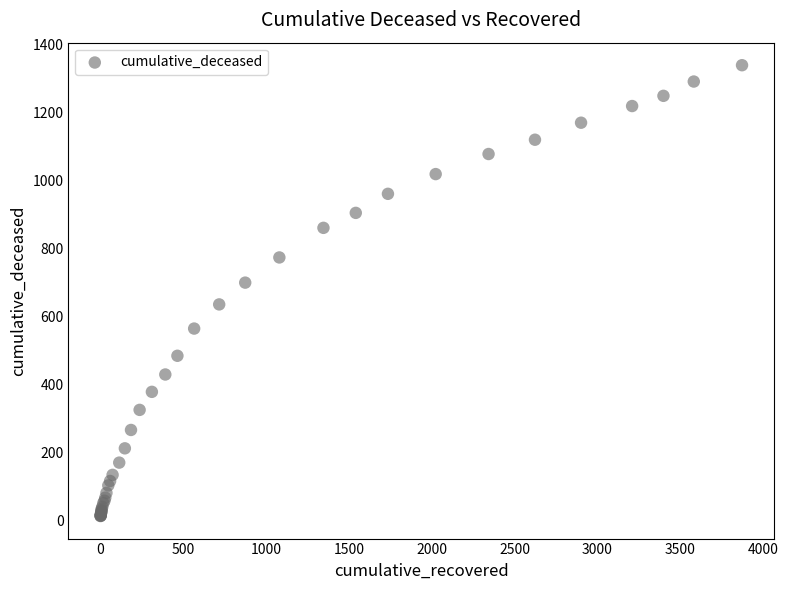

What Y value in the scatter plot is closest to 676?

700